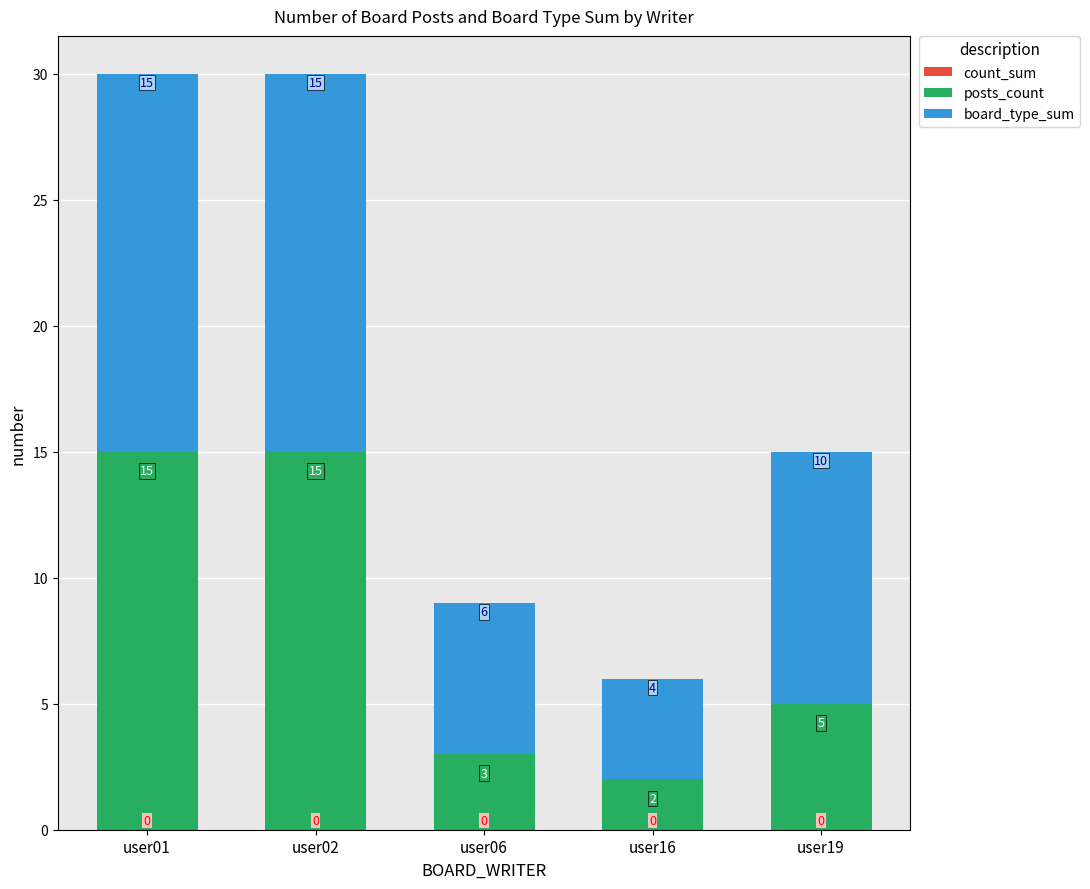

Does the chart contain stacked bars?

Yes